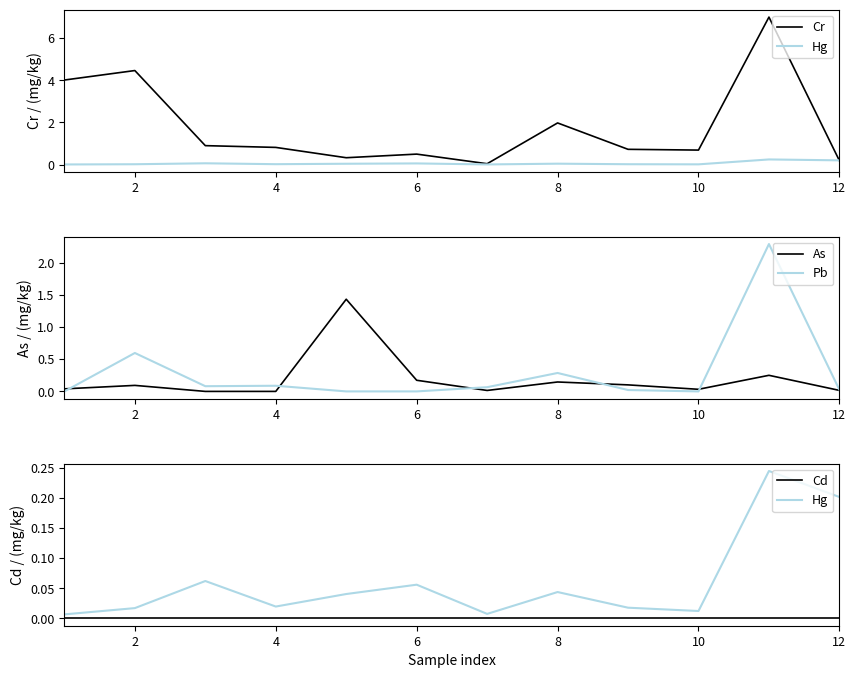

What are all the series names shown in the legend?

Cr, Hg, As, Pb, Cd